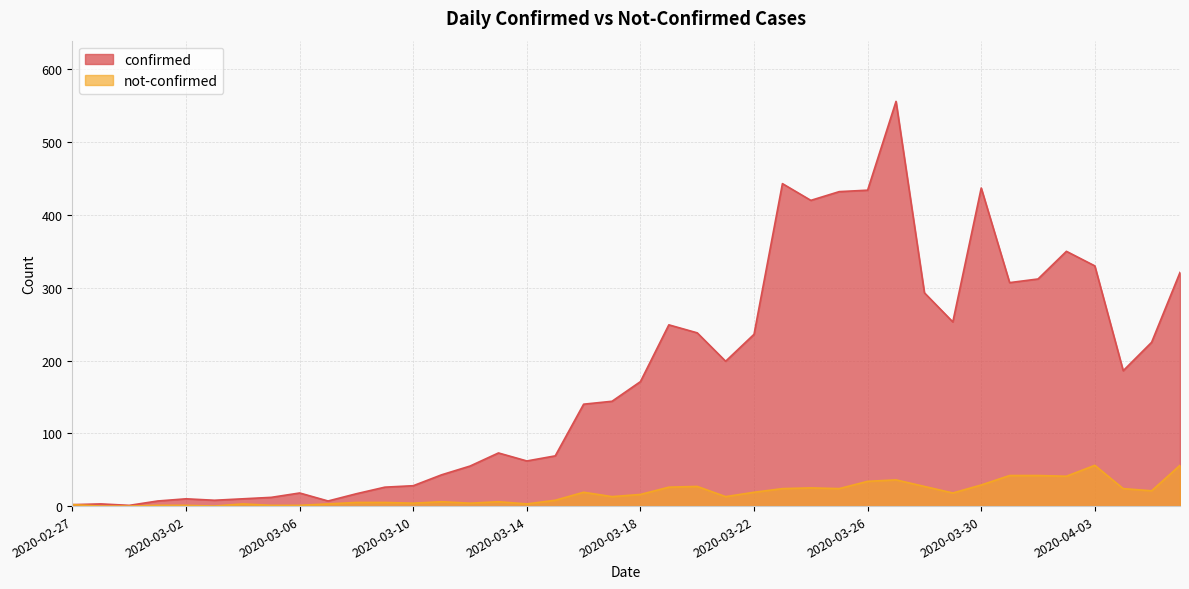

Which category has the lowest value across all series?

2020-02-28